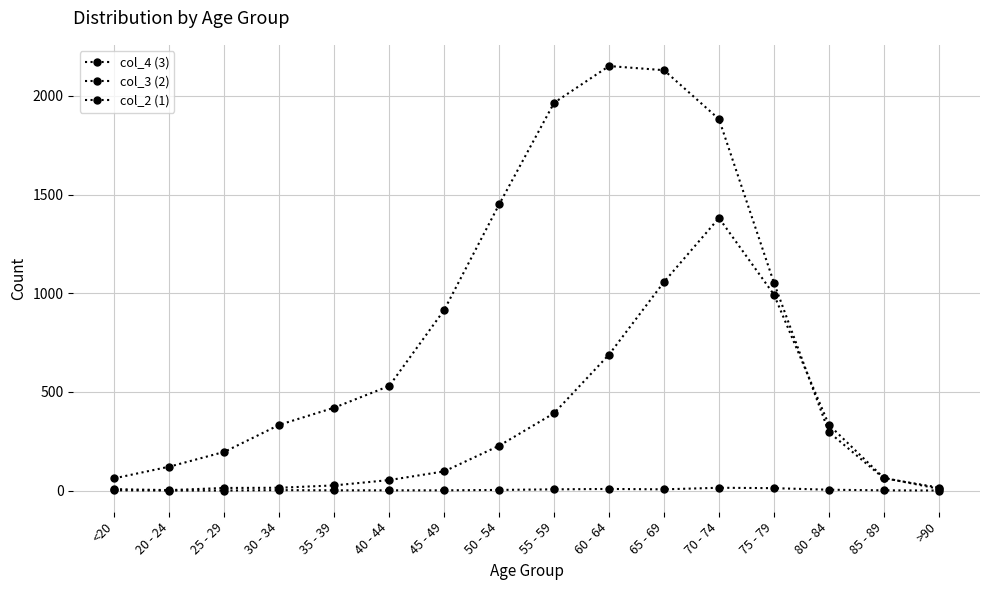

Is this an area chart (filled region under the line)?

No